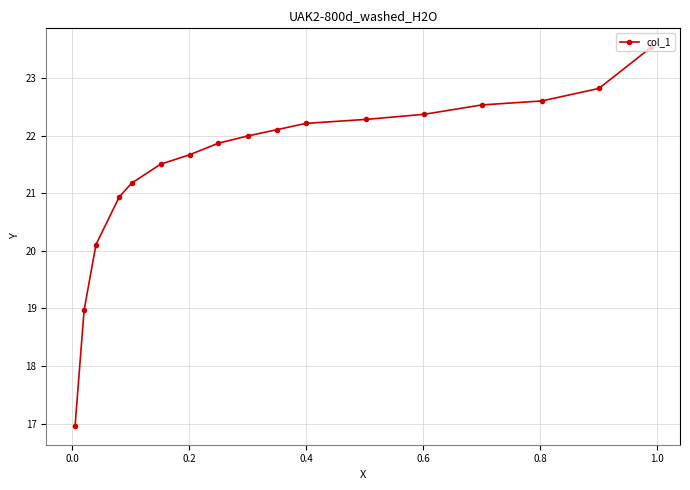

Reading right to left, list all the values displayed in this chart.

23.5	22.8	22.6	22.5	22.4	22.3	22.2	22.1	22.0	21.9	21.7	21.5	21.2	20.9	20.1	19.0	17.0